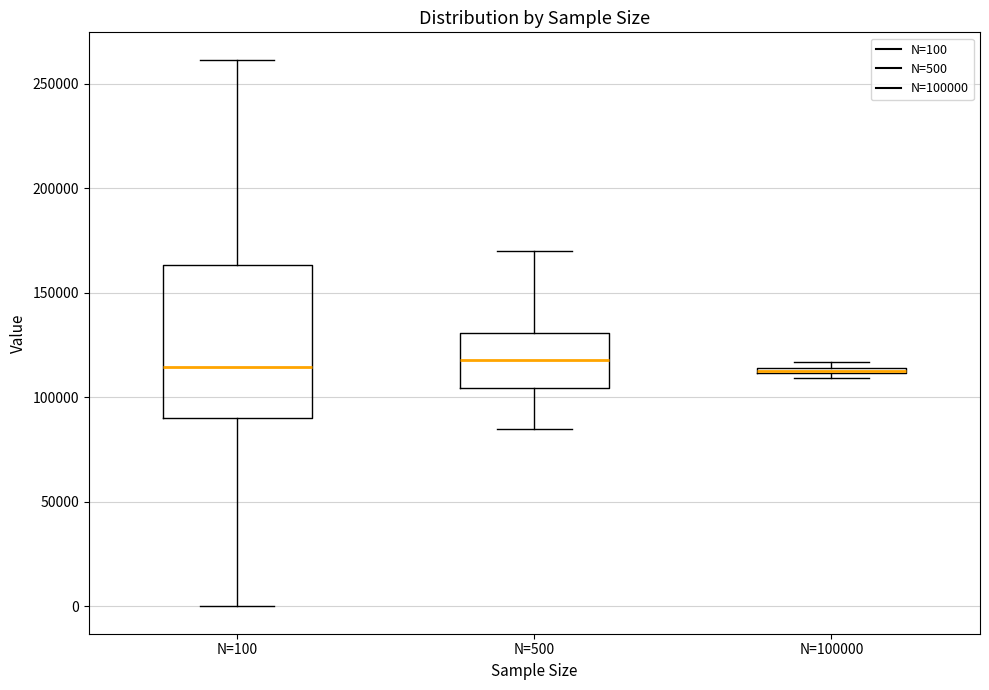

Where does the lower whisker of the box for N=100 end on the y-axis? The values are not printed on the chart, so give them approximately, as read against the axis.

0